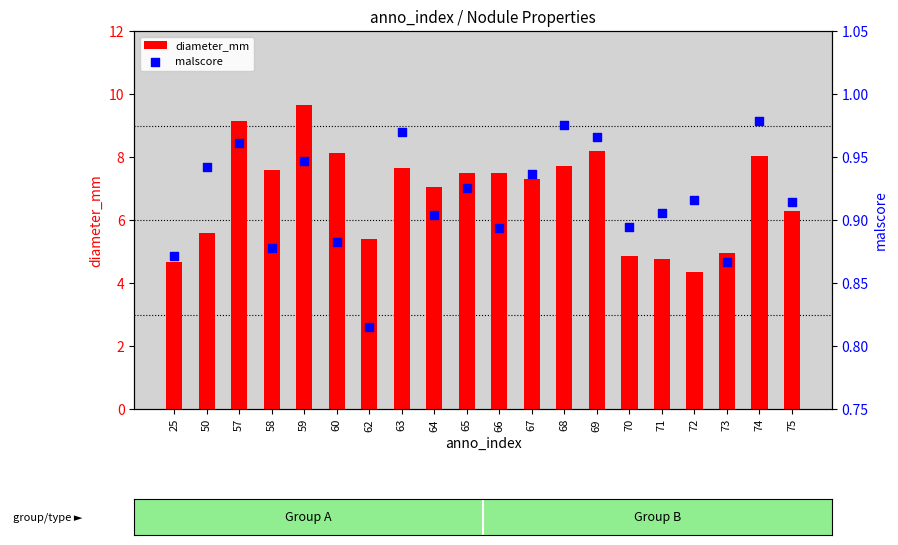

Which series reaches the maximum Y coordinate?

diameter_mm